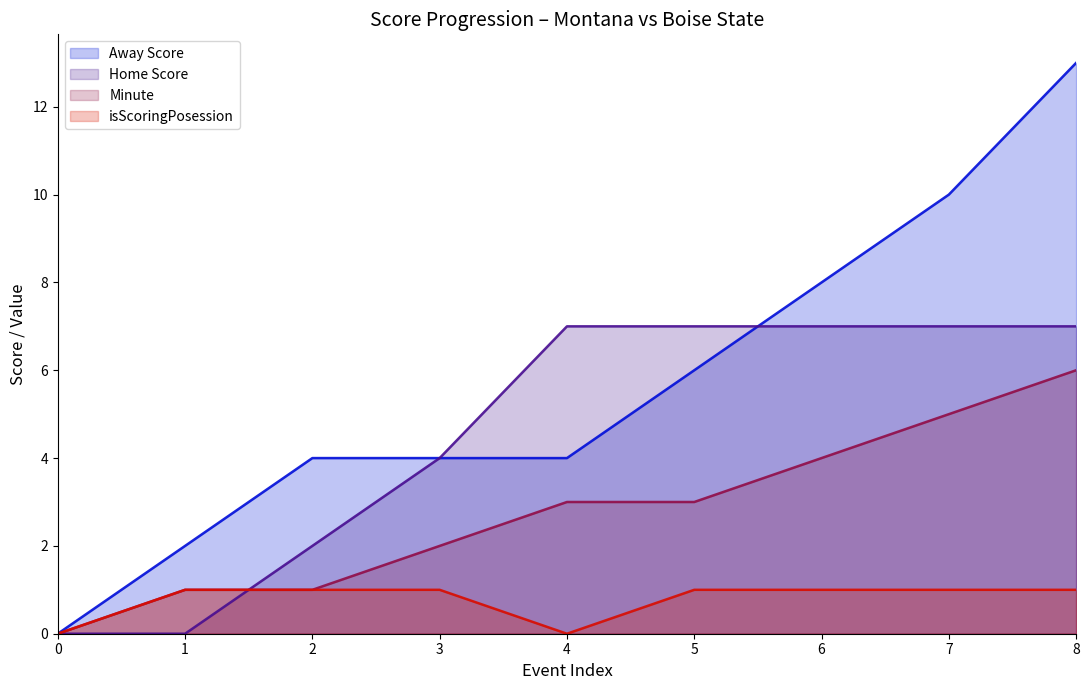

Which series has the widest spread of values?

Away Score